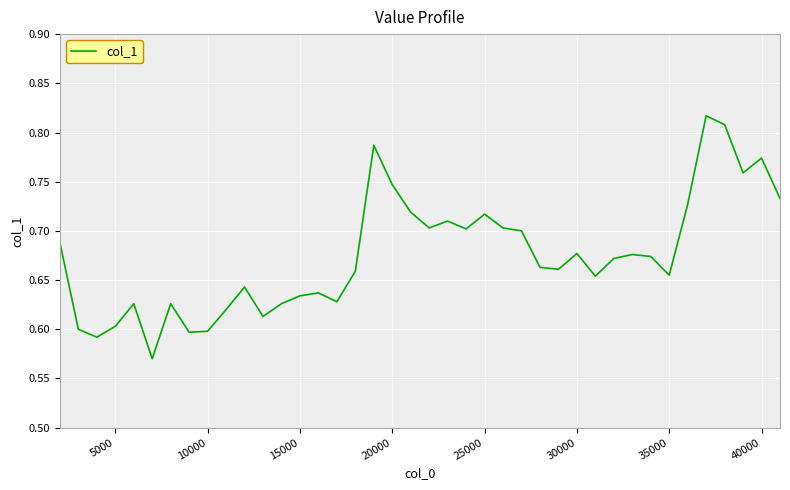

How many points are lower than both their immediate neighbors (excluding endpoints)?

11